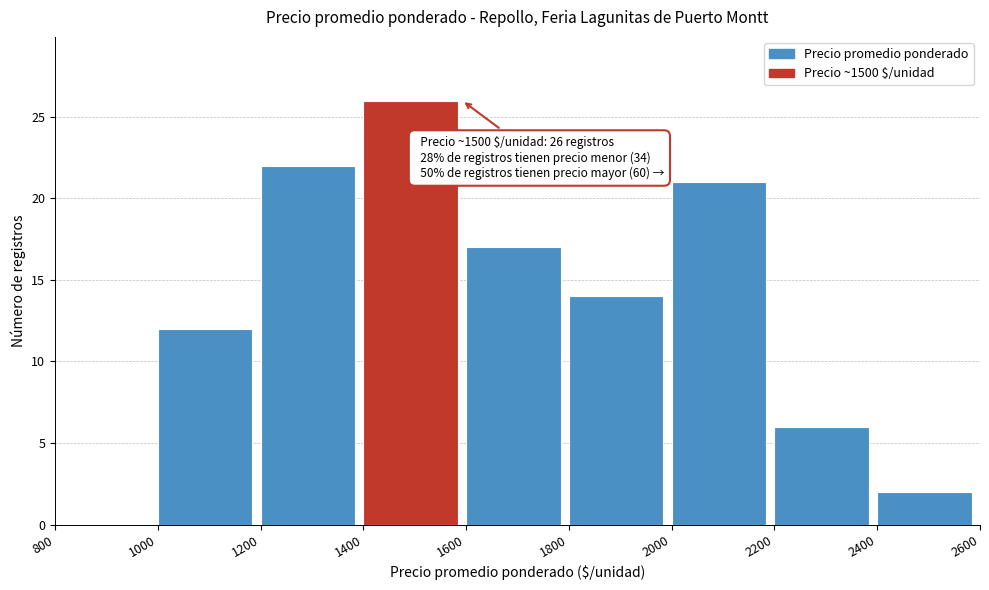

Over which range of the x-axis is the bar tallest?

1400 to 1600